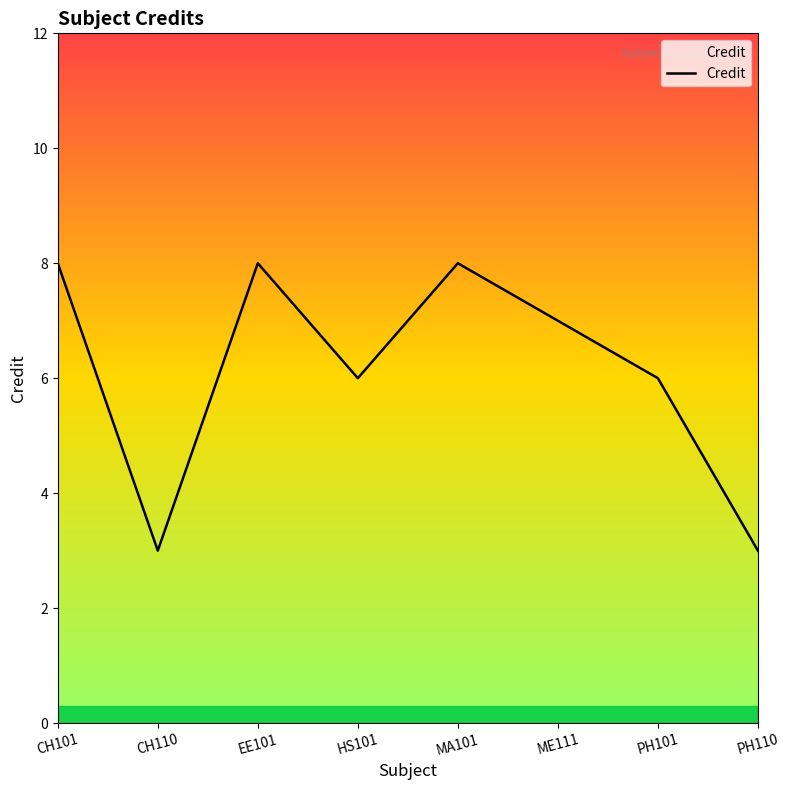

What value does the data have at CH110?

3